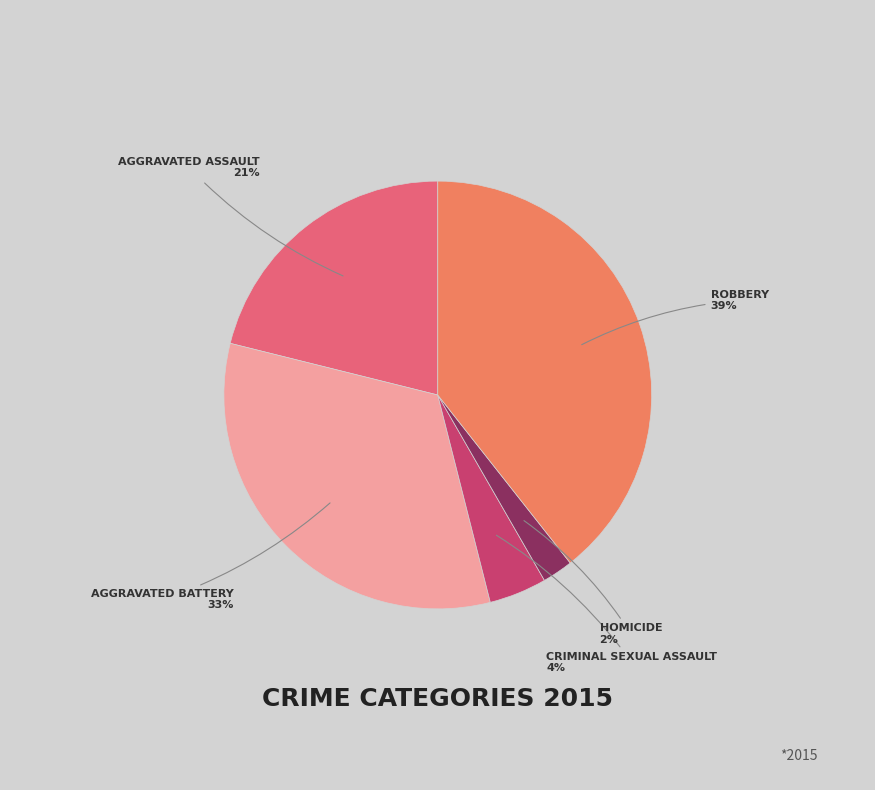

What is the largest slice in the pie chart?

Robbery